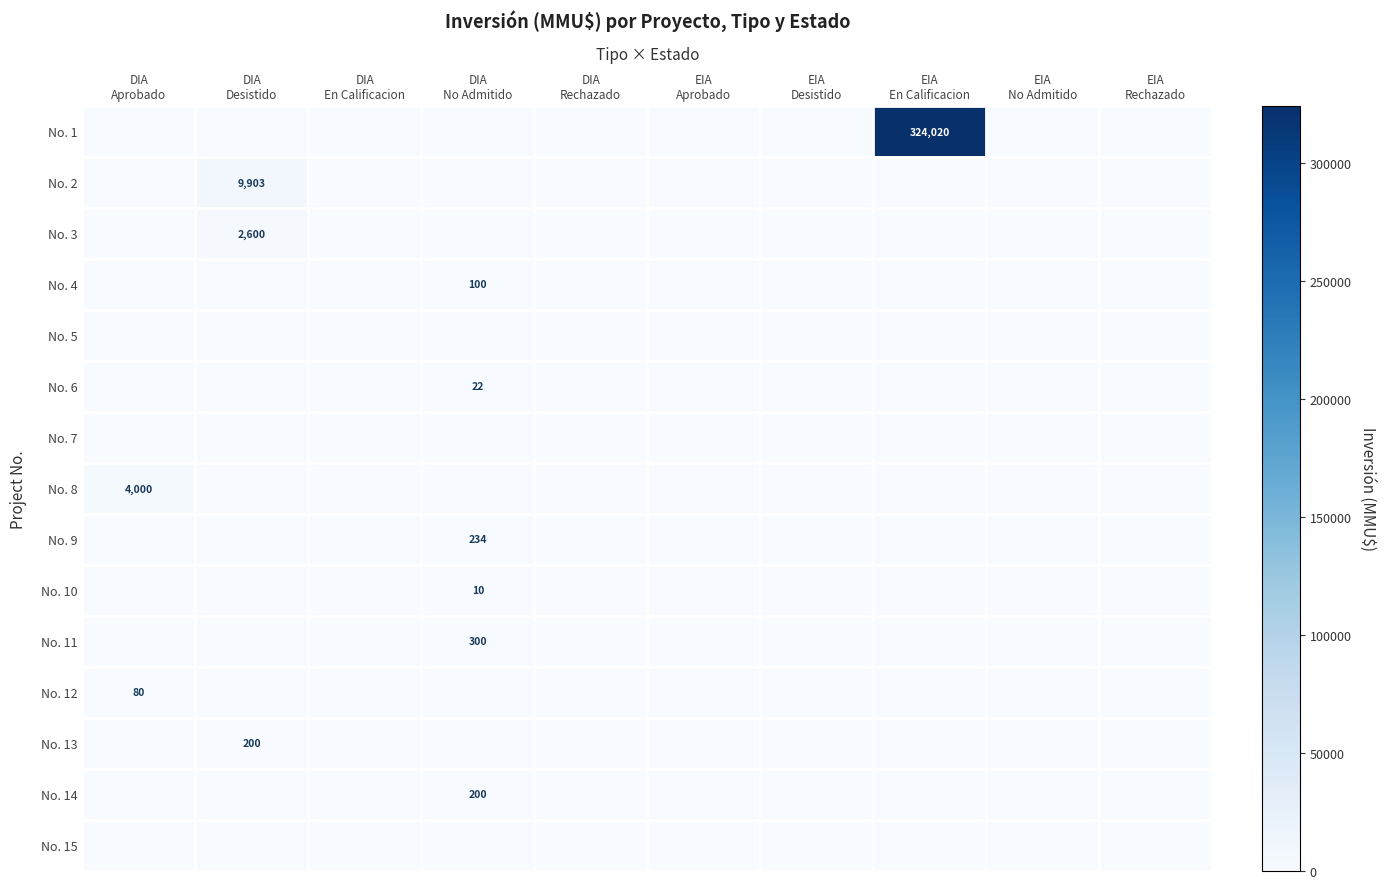

At DIA Rechazado, list the series in order from largest to smallest.

No. 1, No. 2, No. 3, No. 4, No. 5, No. 6, No. 7, No. 8, No. 9, No. 10, No. 11, No. 12, No. 13, No. 14, No. 15